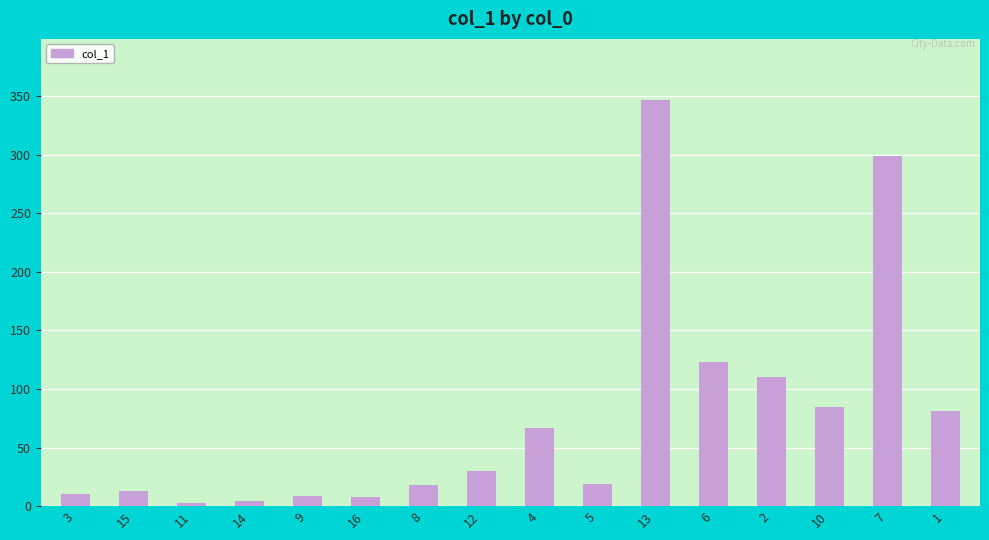

Is it true that the value at 9 is 9.0?

True